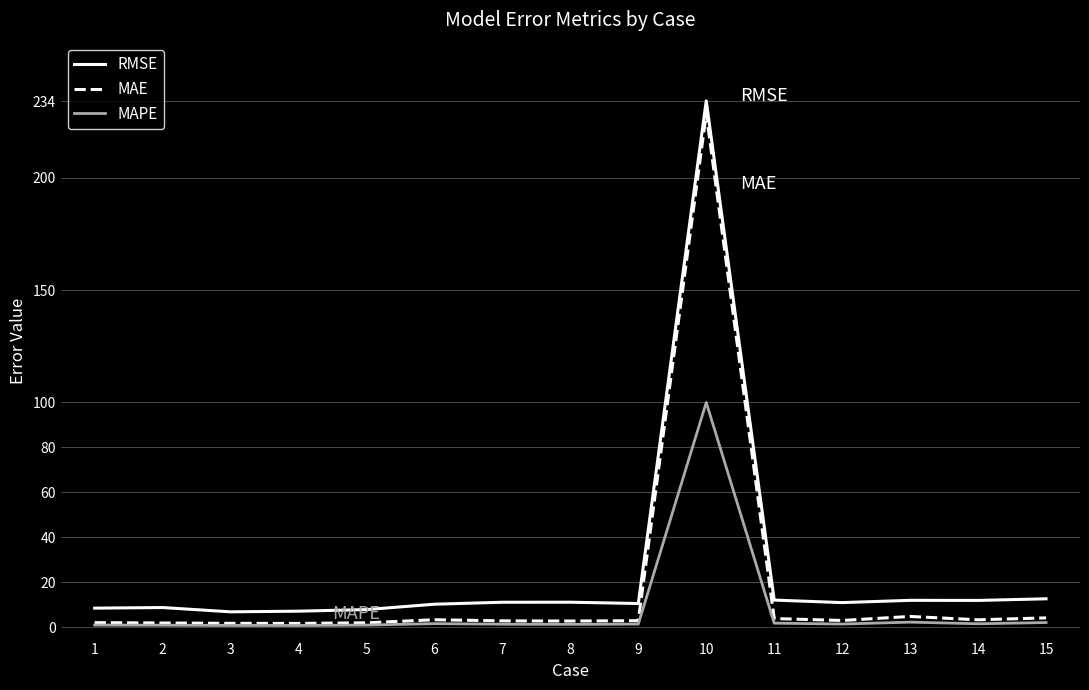

Is this an area chart (filled region under the line)?

No